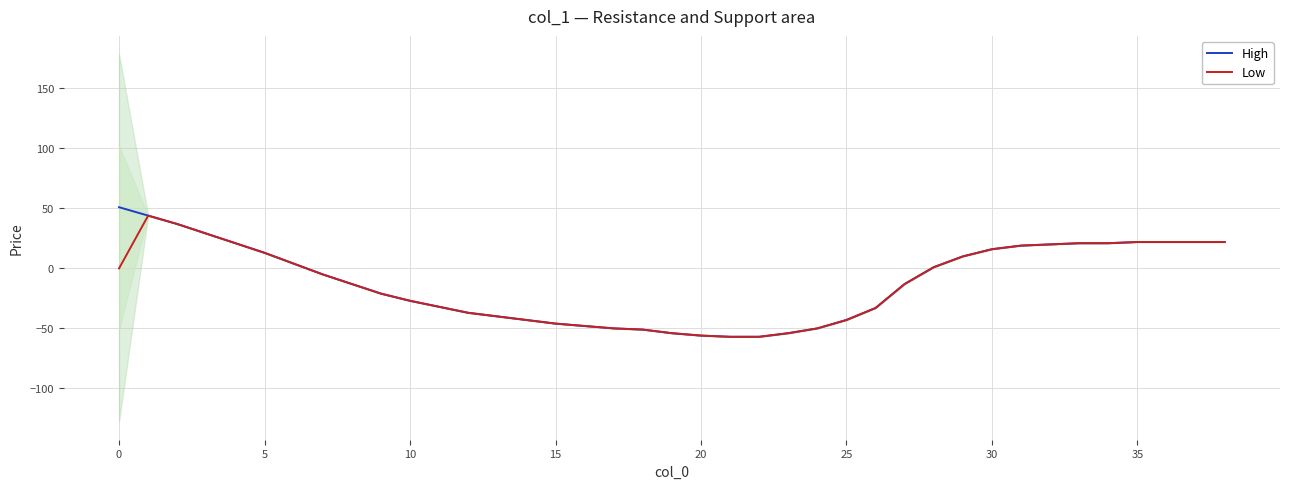

Count the number of categories in the chart.

39